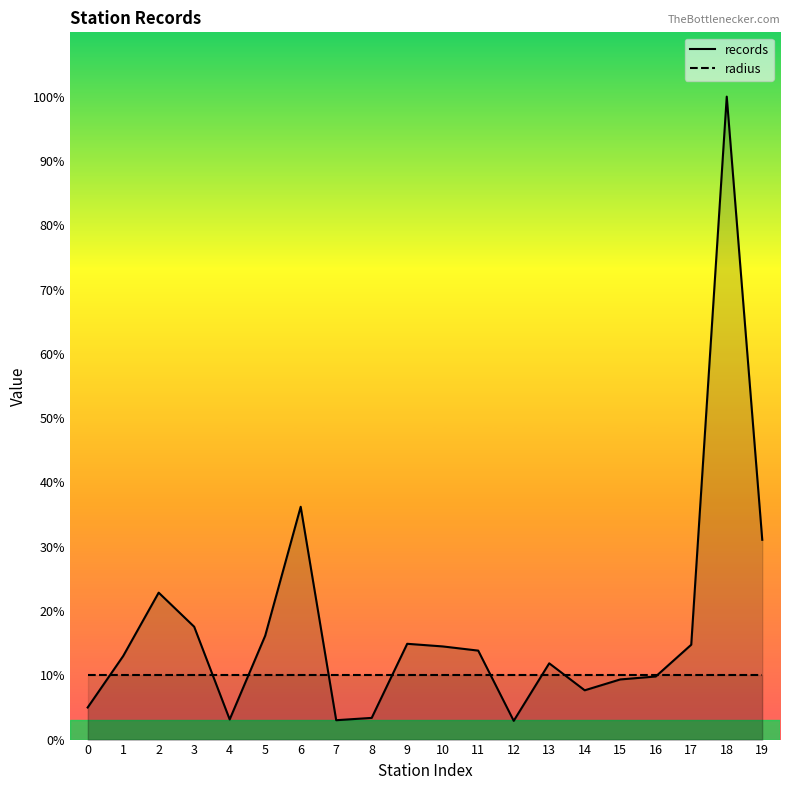

Reading left to right, list all the values displayed in this chart.

records: 0=5.0	1=13.0	2=22.9	3=17.6	4=3.1	5=16.2	6=36.2	7=3.0	8=3.4	9=14.9	10=14.5	11=13.8	12=2.9	13=11.9	14=7.7	15=9.4	16=9.8	17=14.8	18=100.0	19=31.1
radius: 0=10.0	1=10.0	2=10.0	3=10.0	4=10.0	5=10.0	6=10.0	7=10.0	8=10.0	9=10.0	10=10.0	11=10.0	12=10.0	13=10.0	14=10.0	15=10.0	16=10.0	17=10.0	18=10.0	19=10.0